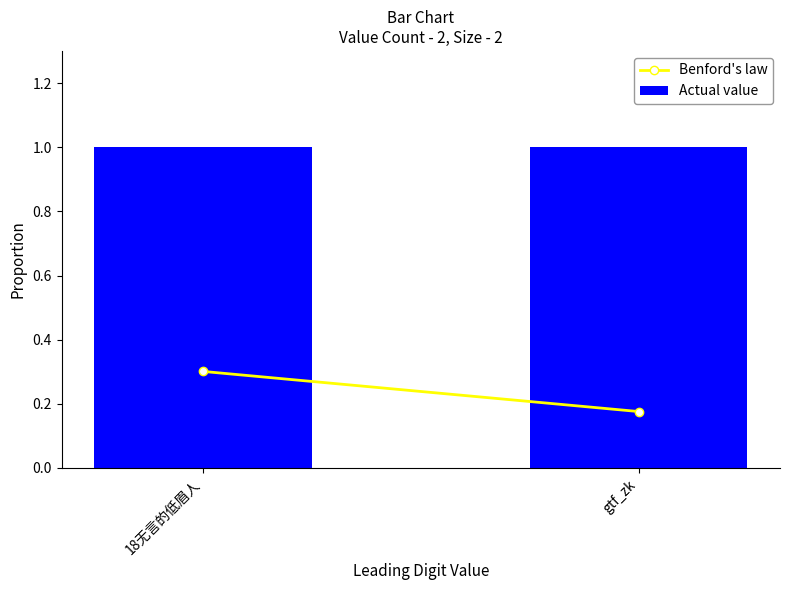

Does the chart contain stacked bars?

No